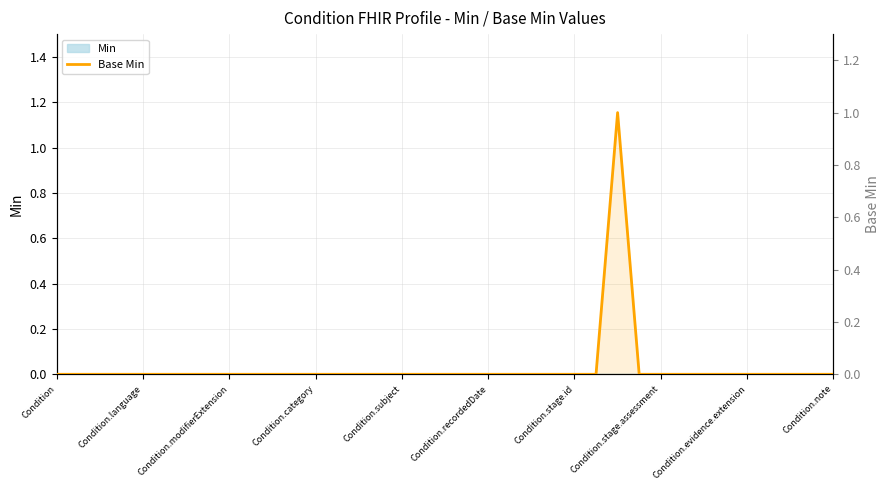

At which category does the chart reach its minimum across all series?

Condition